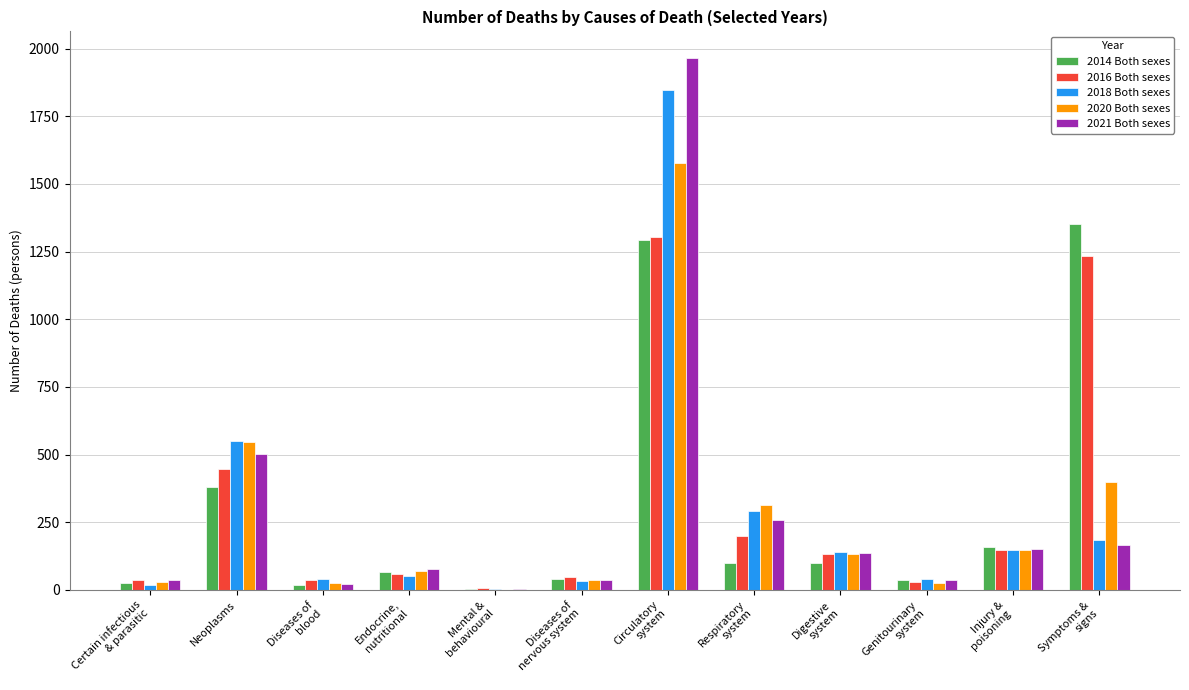

What is the difference between the 2016 Both sexes values at Genitourinary
system and Certain infectious
& parasitic?

10